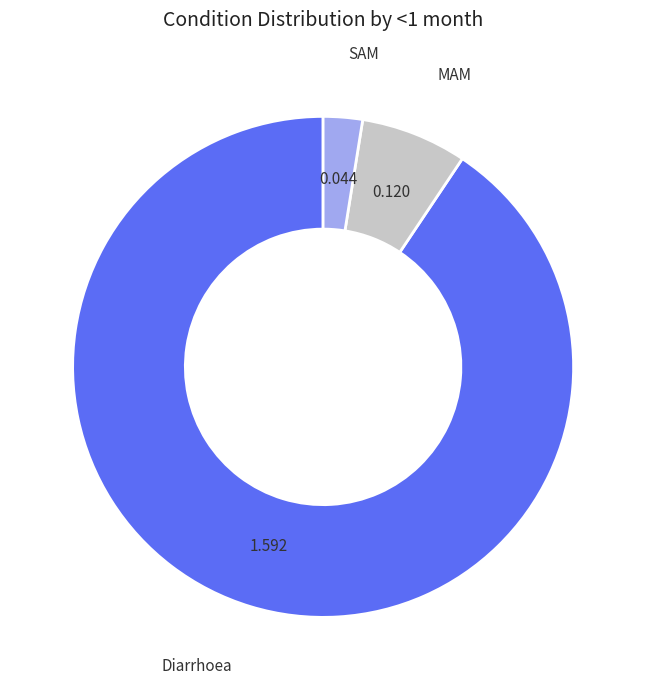

Is the sum of MAM and SAM greater than half?

No